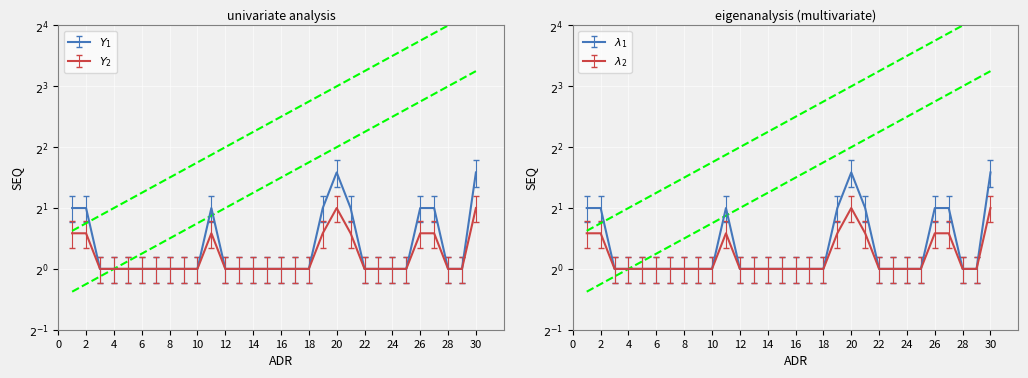

How many interior local peaks does the Mean SEQ per ADR series have?

2